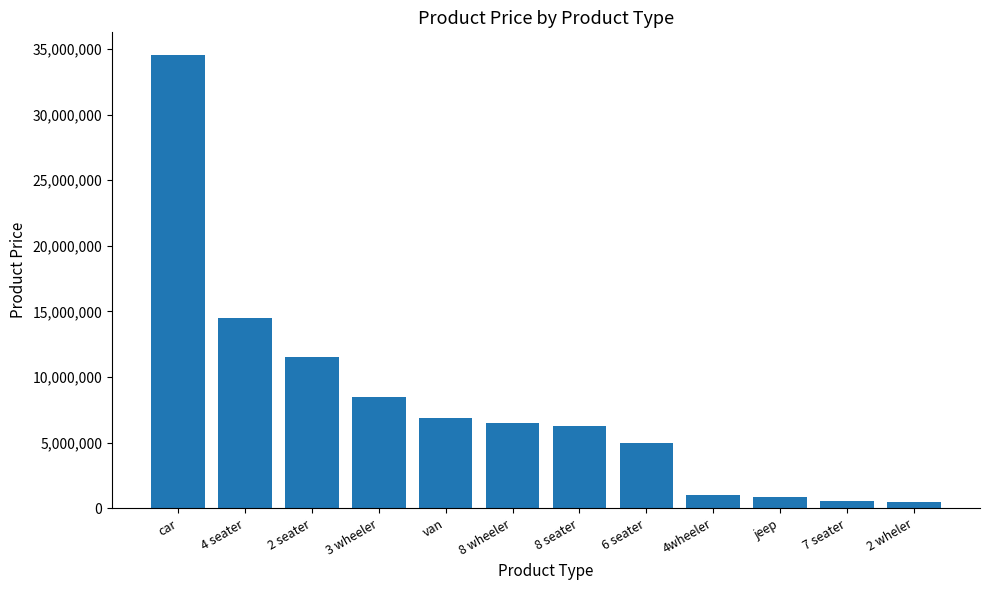

How many bars are there in total?

12